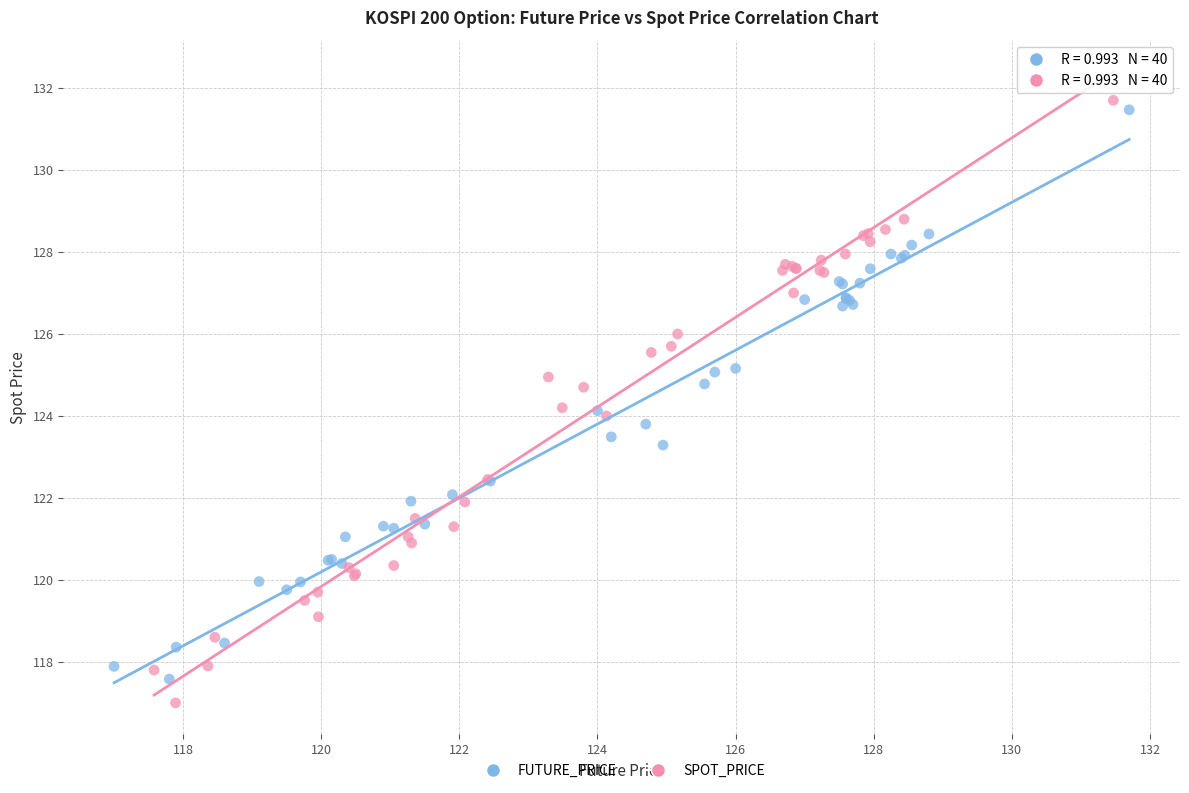

Which series has the widest spread of Y values?

SPOT_PRICE